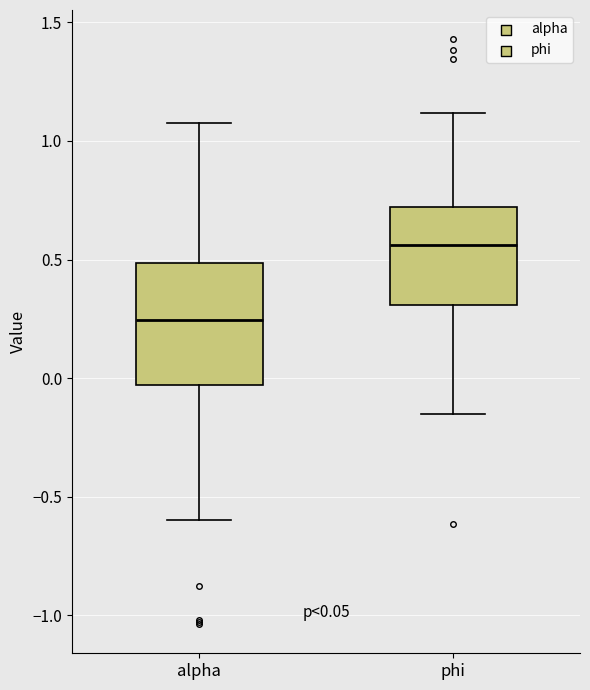

Which box's median line is the lowest?

alpha